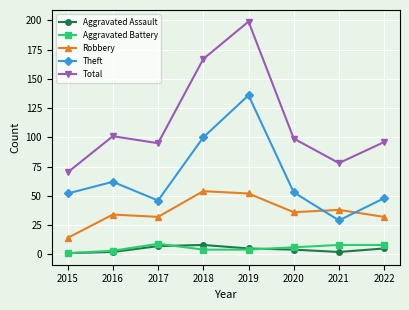

How many values in the Robbery series are below 36?

4